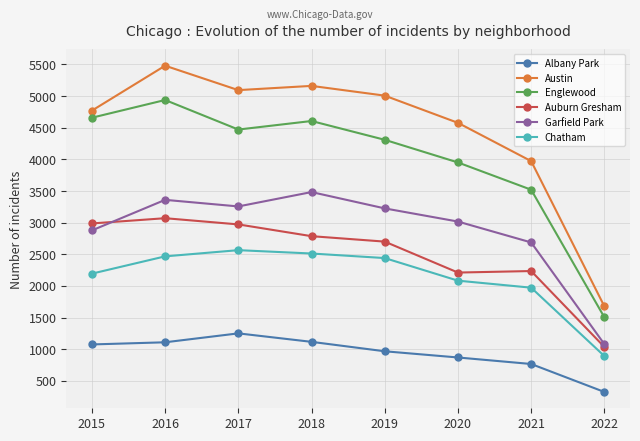

List the labels in order of Englewood value, largest first.

2016, 2015, 2018, 2017, 2019, 2020, 2021, 2022